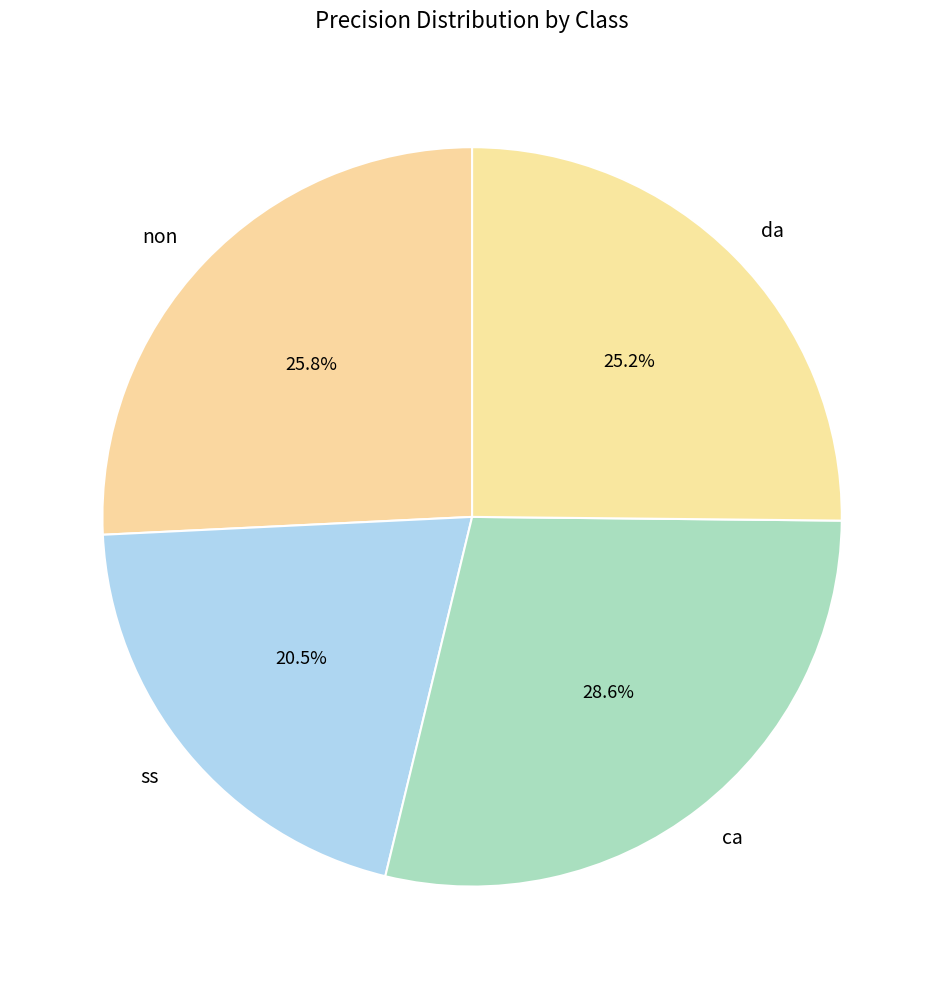

To the nearest percent, what is the average slice percentage?

25%